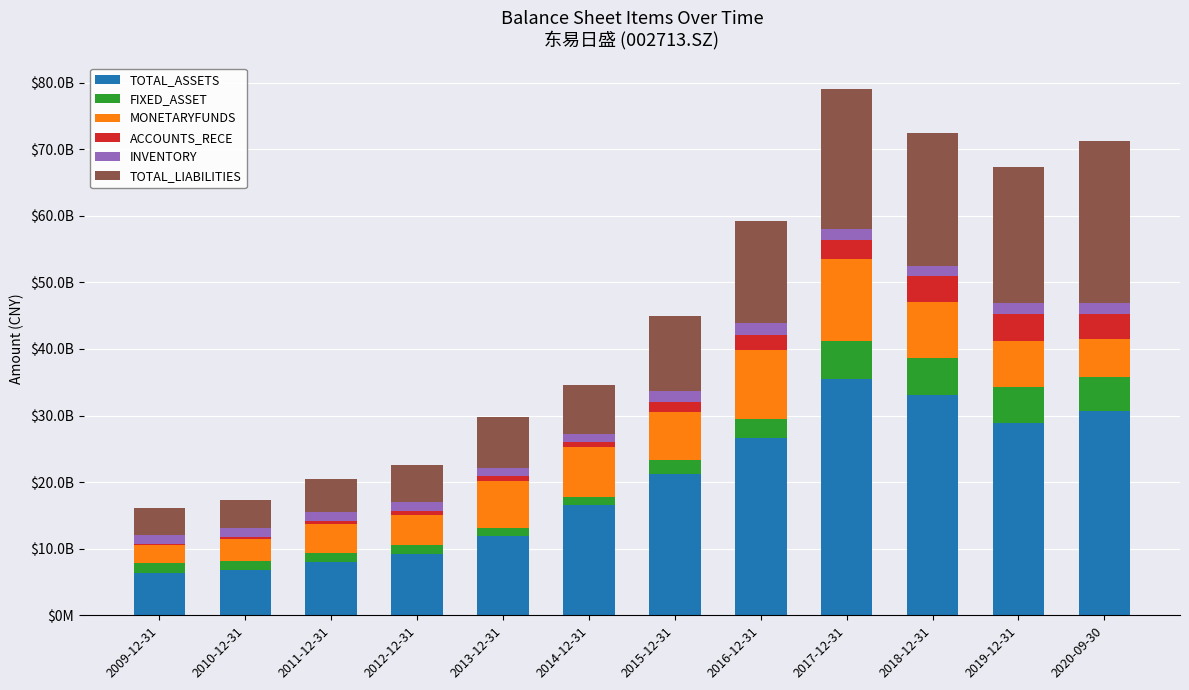

Is it true that MONETARYFUNDS equals 333109244.6 at 2010-12-31?

True